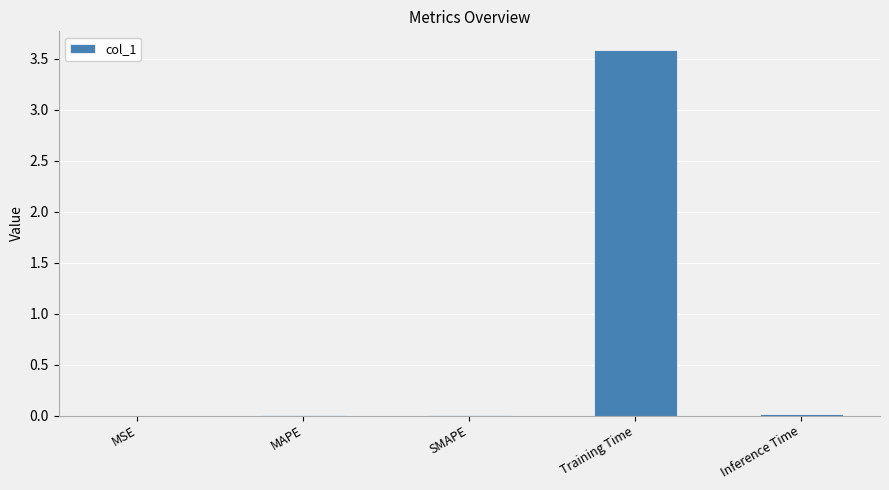

The chart shows a value of 3.6 at Training Time. True or false?

True